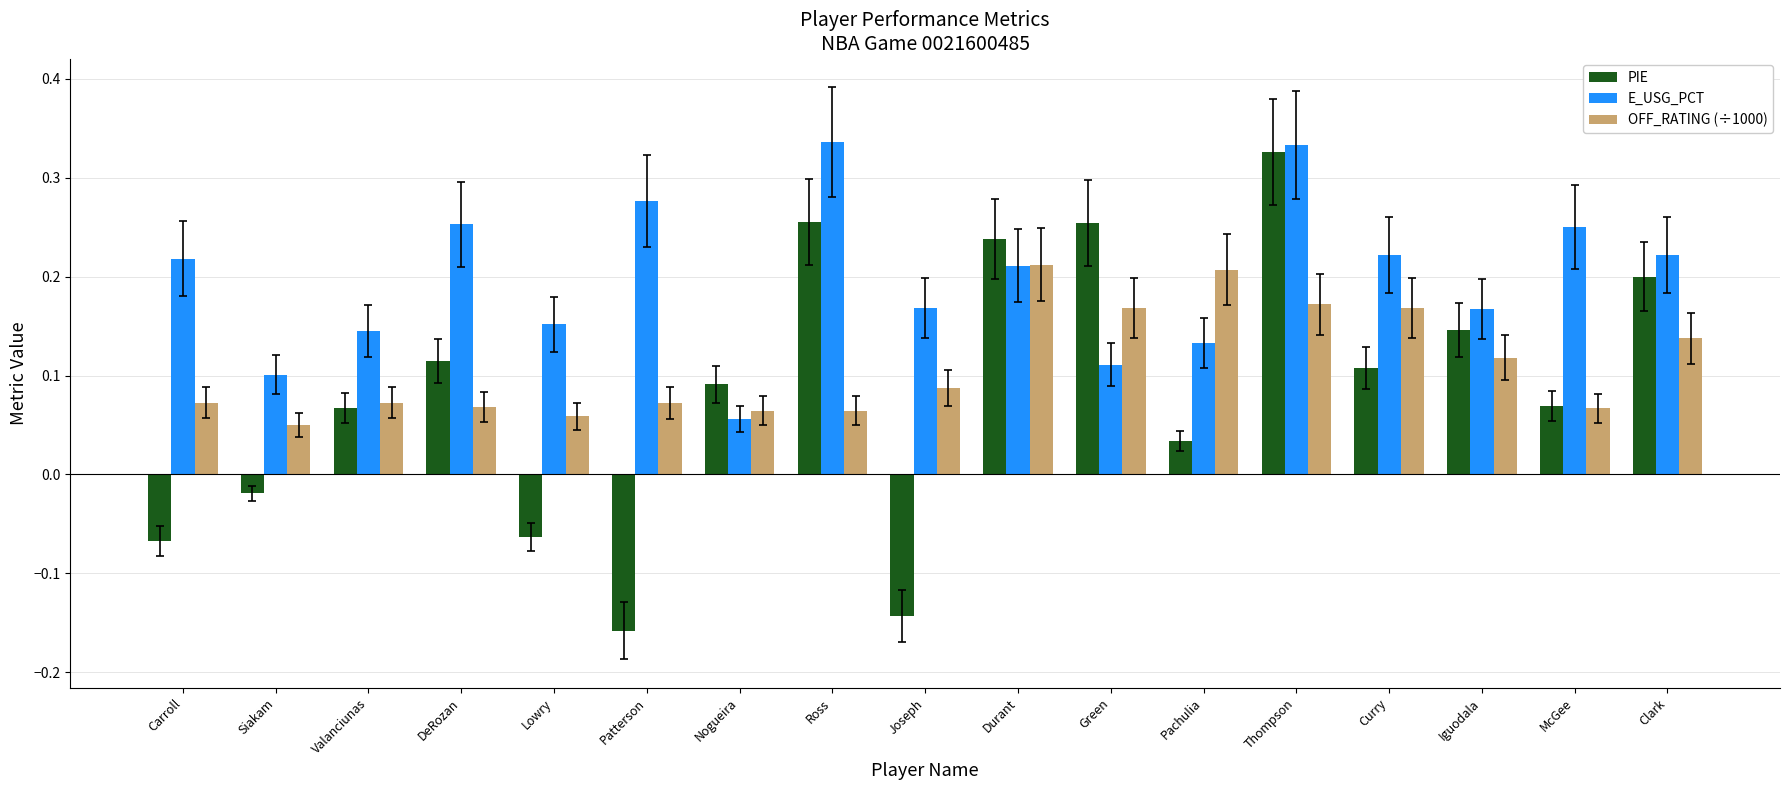

How many series are shown in this chart?

3